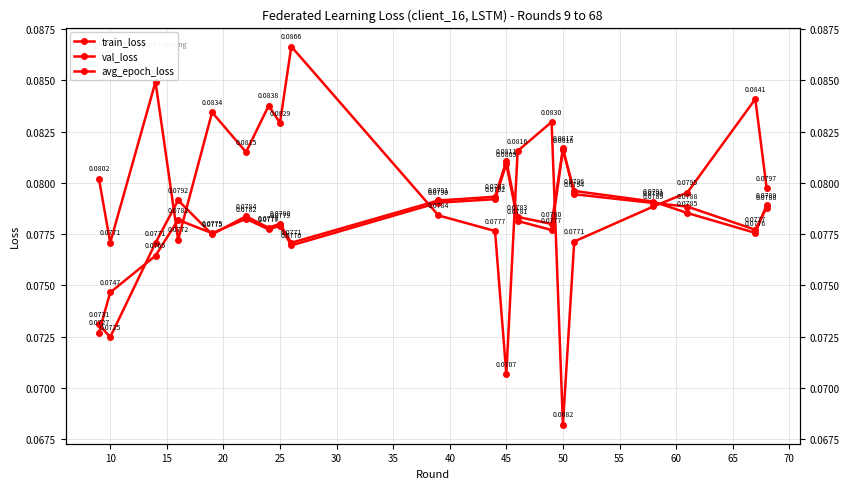

At which label does train_loss reach its minimum?

10